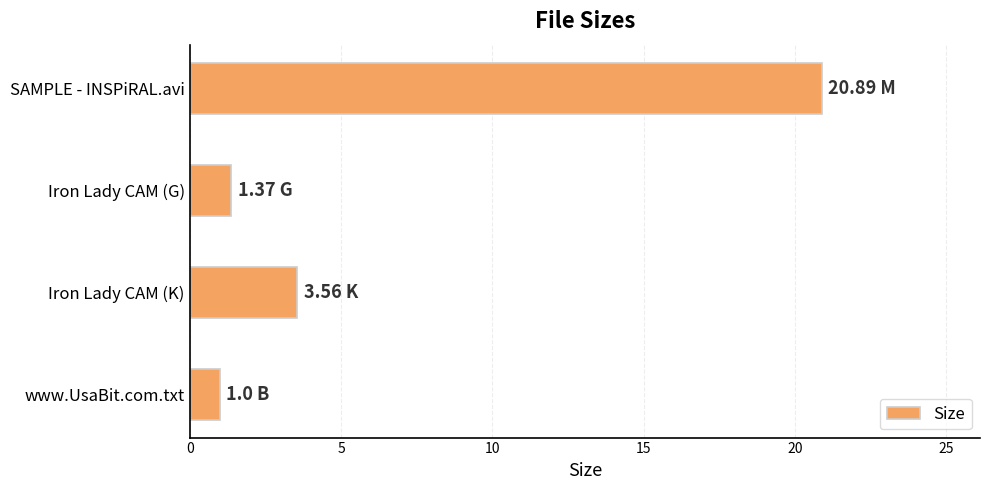

What is the change in value from Iron Lady CAM (K) to www.UsaBit.com.txt?

-2.6